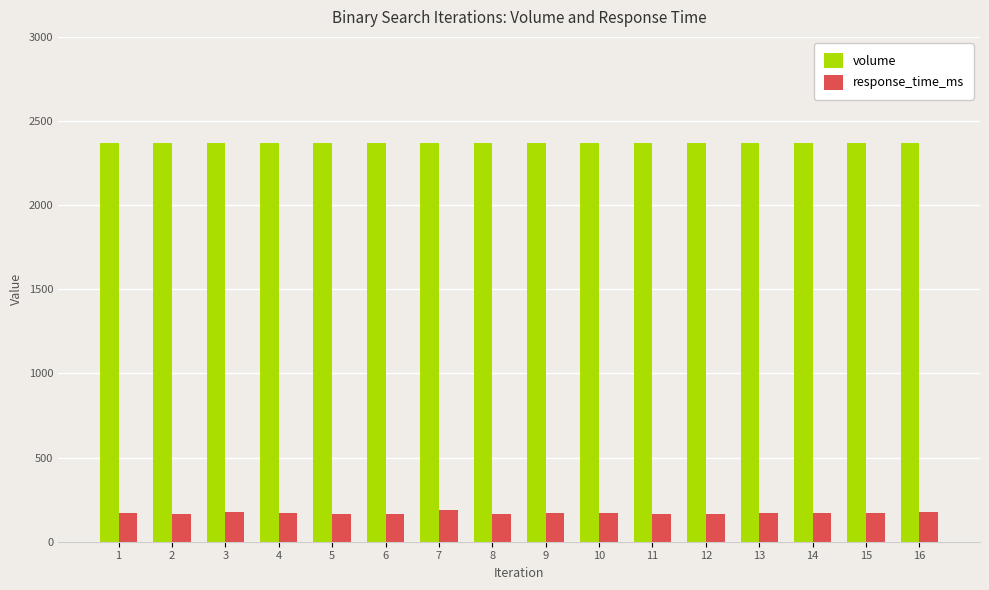

What is the approximate value of response_time_ms at 16?

178.0